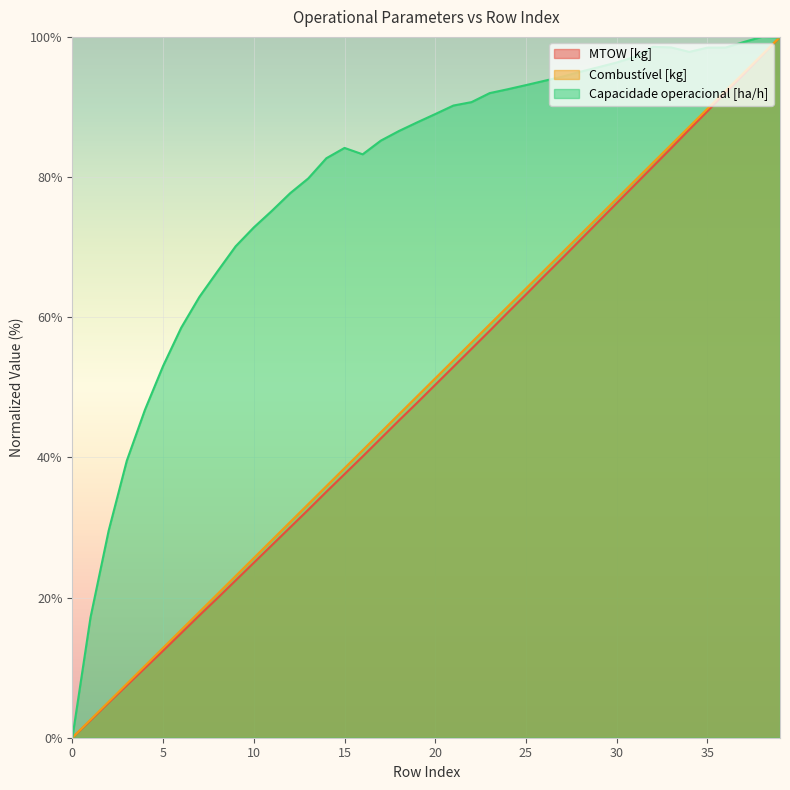

What is the total value across all series at 35?

277.6